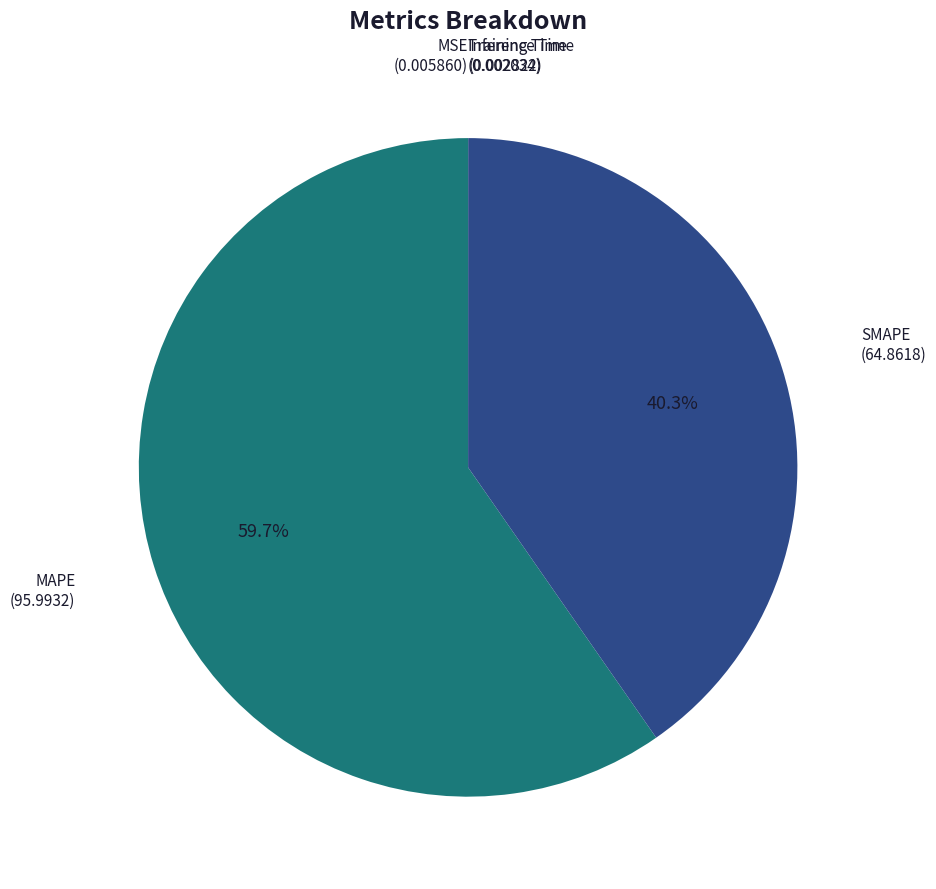

Does MAPE represent more than half of the total?

Yes